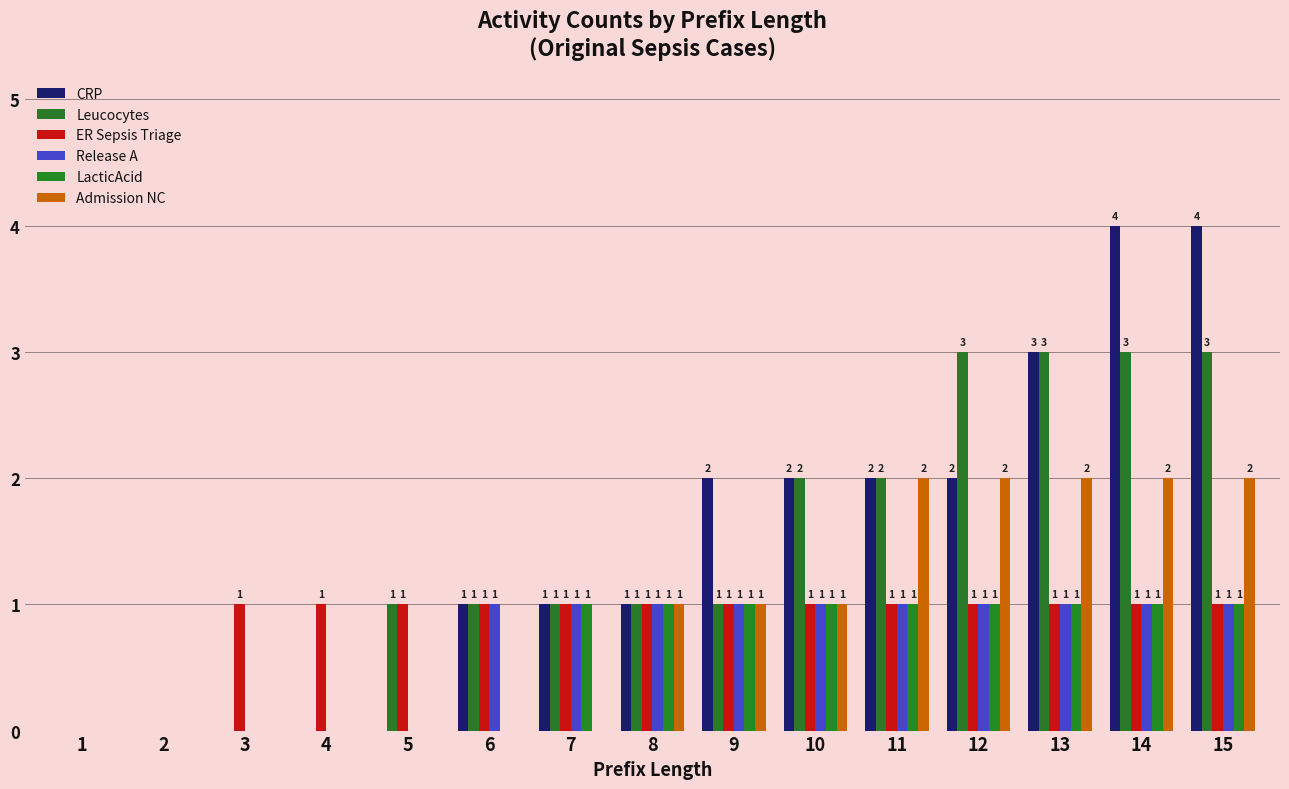

Rank the categories by ER Sepsis Triage value from highest to lowest.

3, 4, 5, 6, 7, 8, 9, 10, 11, 12, 13, 14, 15, 1, 2